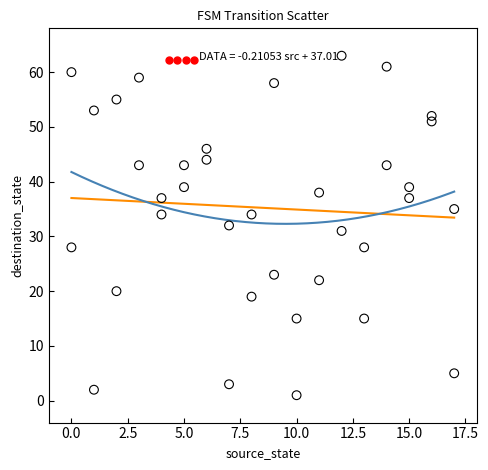

What is the range of Y values (max minus min)?

62